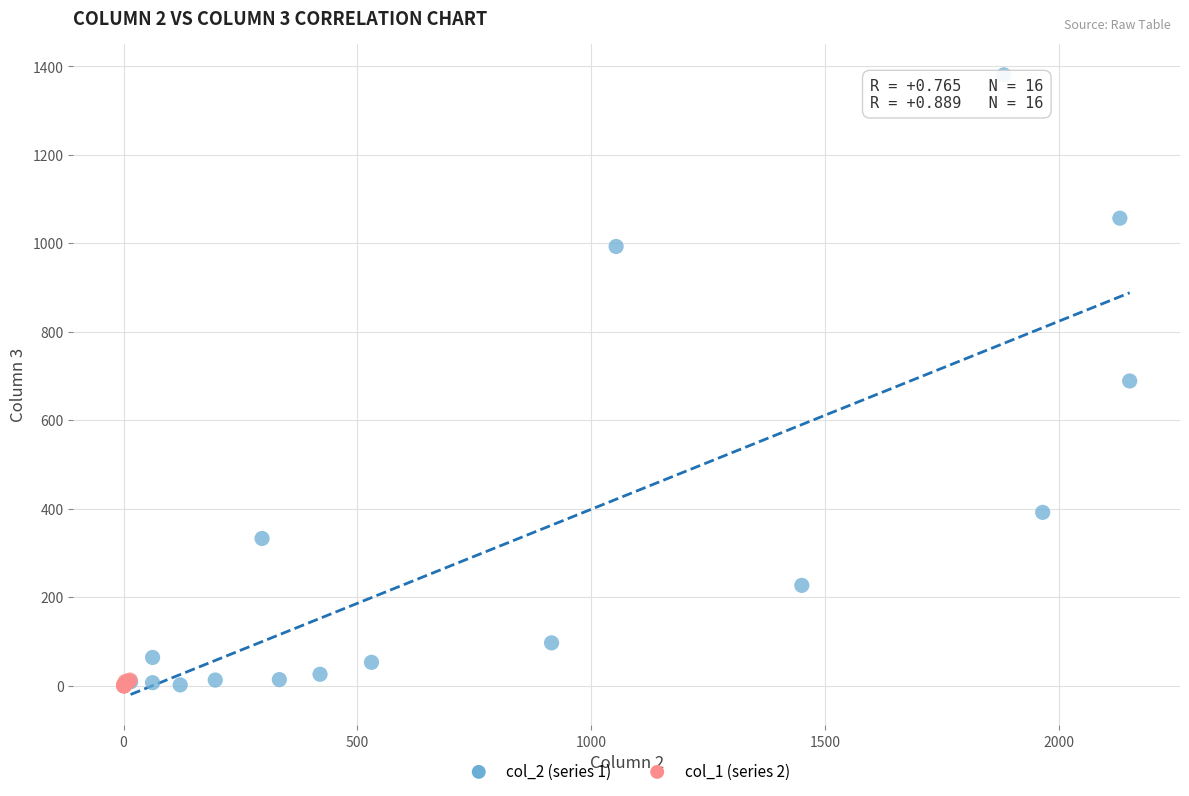

Which series has the widest spread of Y values?

col_2 (series 1)